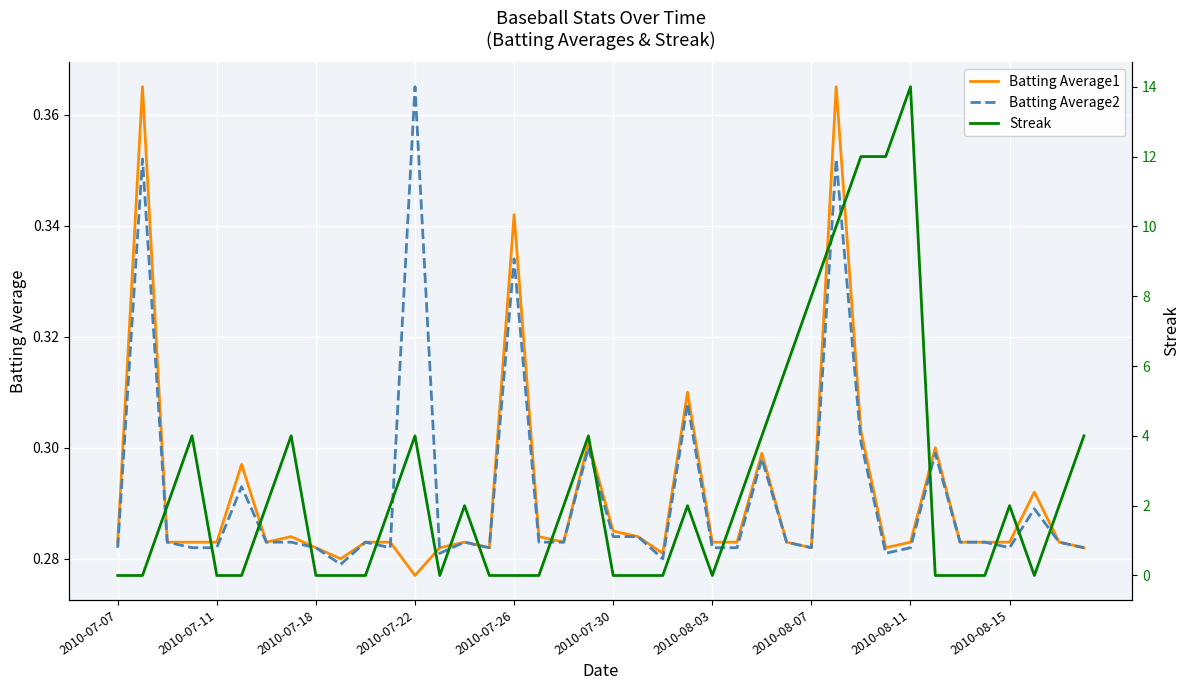

At which label does Batting Average1 reach its minimum?

2010-07-22